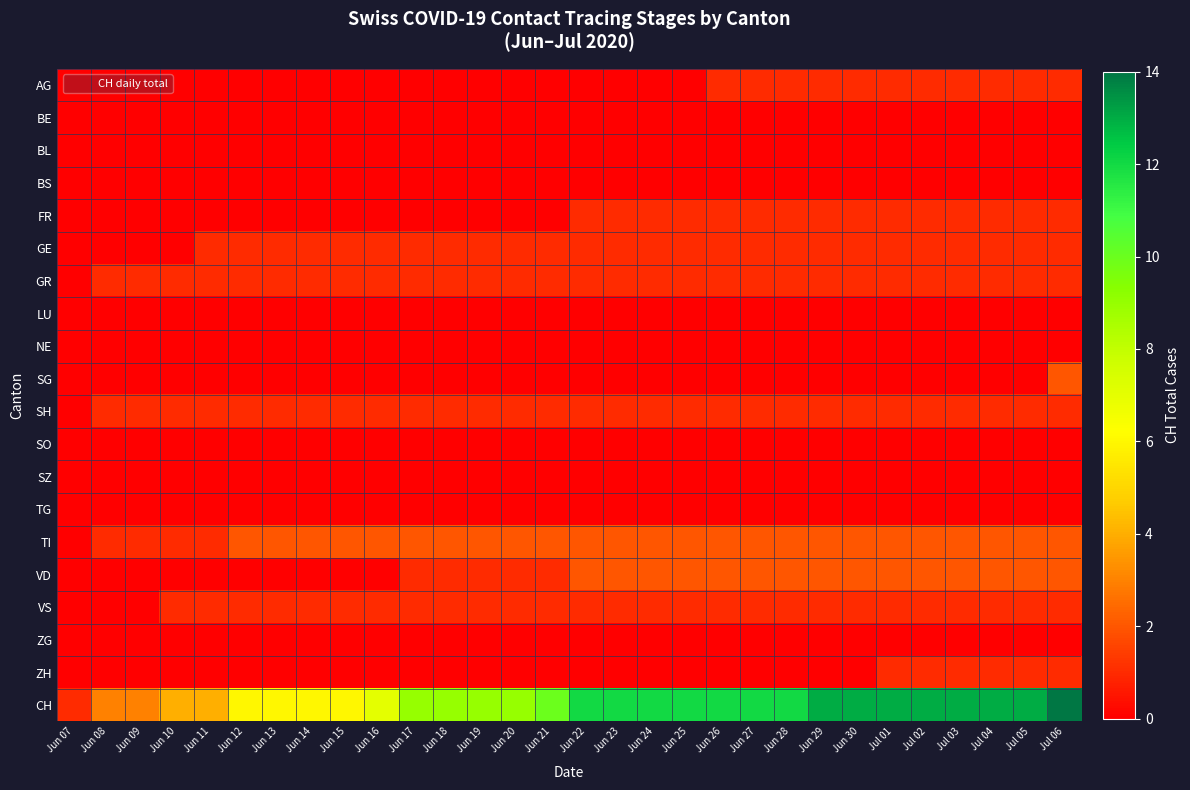

Which has a higher value, Jun 28 or Jul 02?

Jun 28